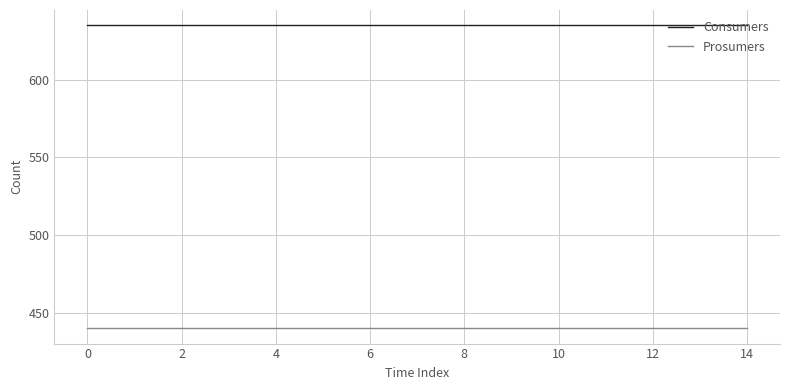

Which series has the largest total across all categories?

Consumers